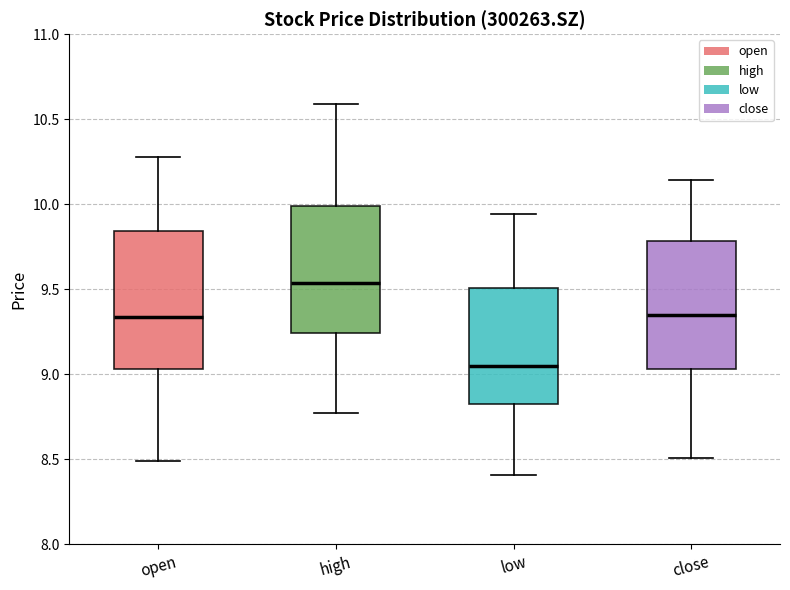

Which box is the tallest, from its lower edge to its upper edge?

open